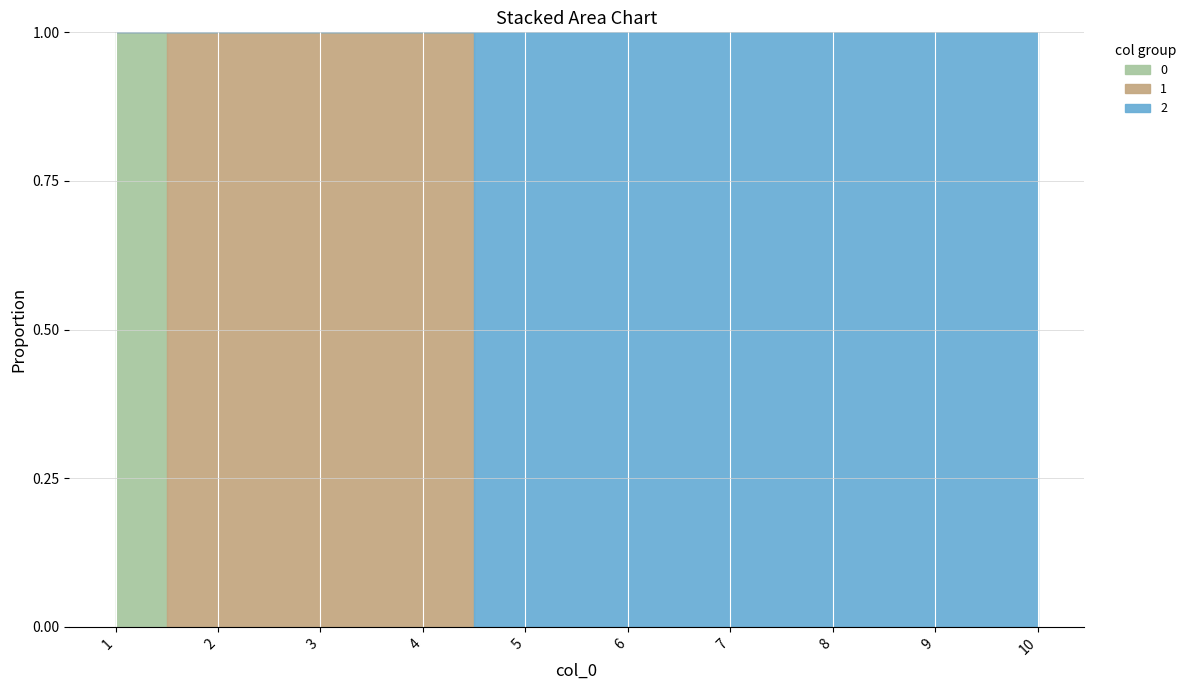

What is the sum of all 0 values?

1